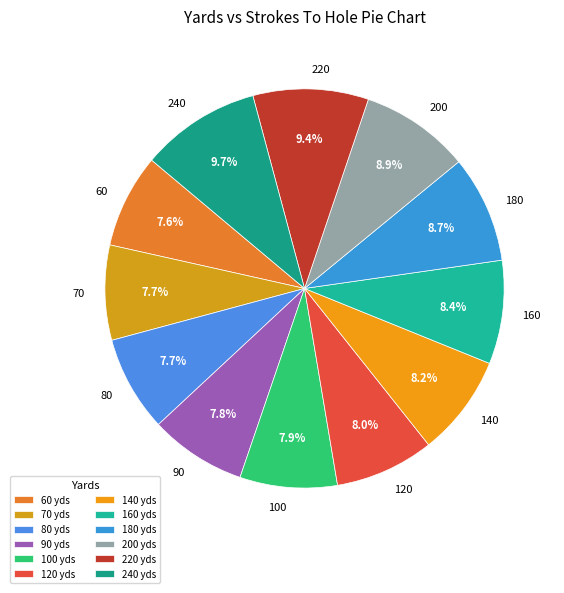

How many slices are in this pie chart?

12